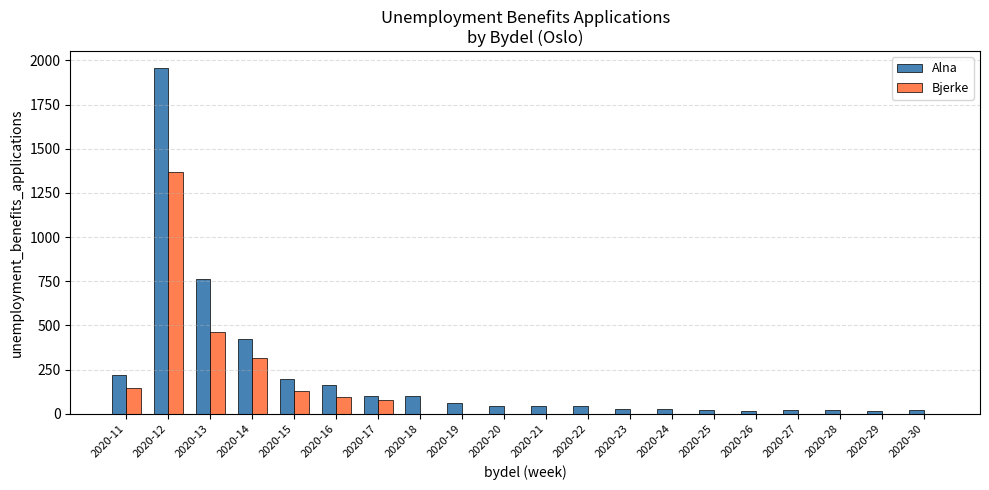

True or false: Bjerke has a value of -677 at 2020-24.

False